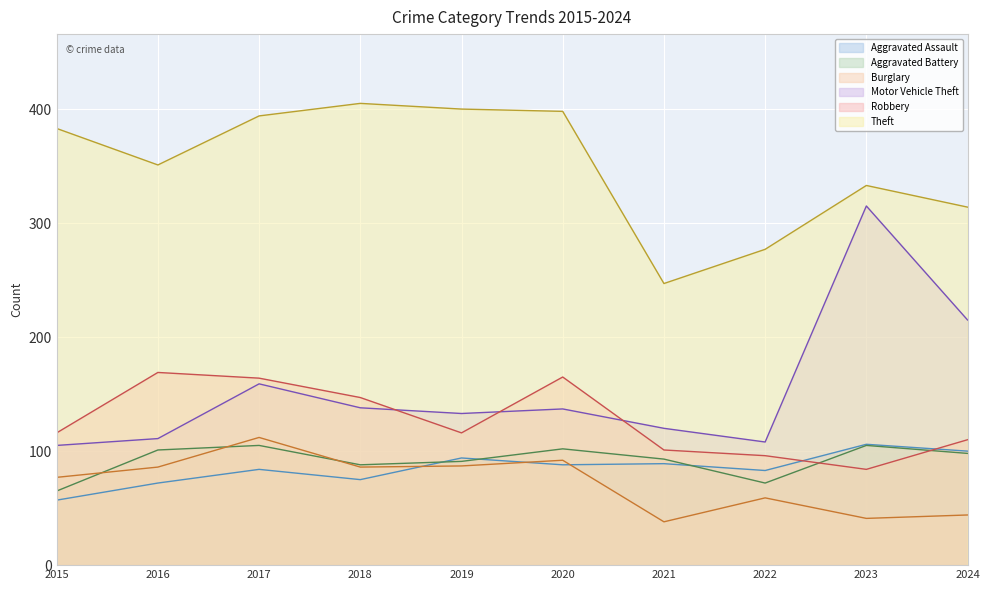

Is the value of Burglary at 2017 greater than the value of Motor Vehicle Theft at 2022?

Yes